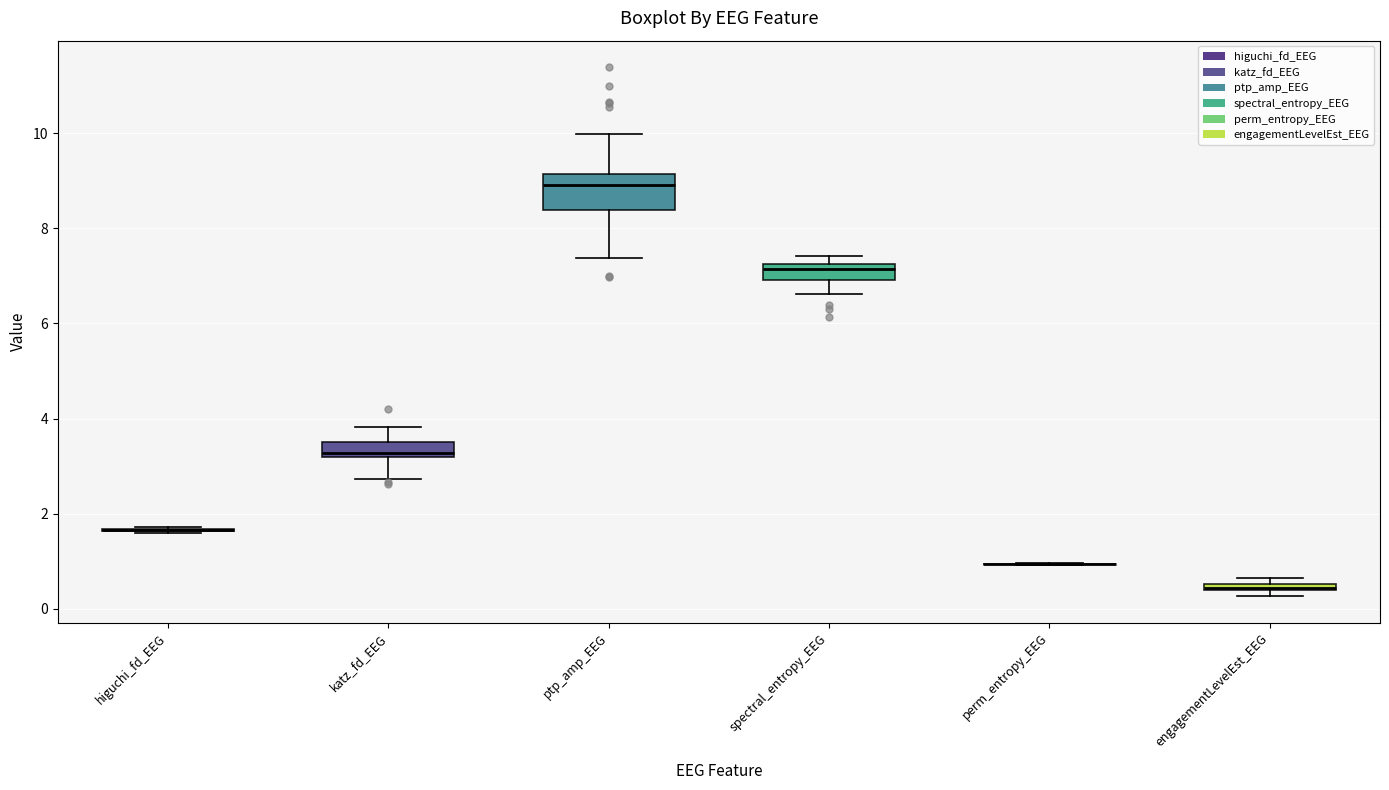

Comparing the boxes themselves (not the whiskers), which one is the tallest?

ptp_amp_EEG